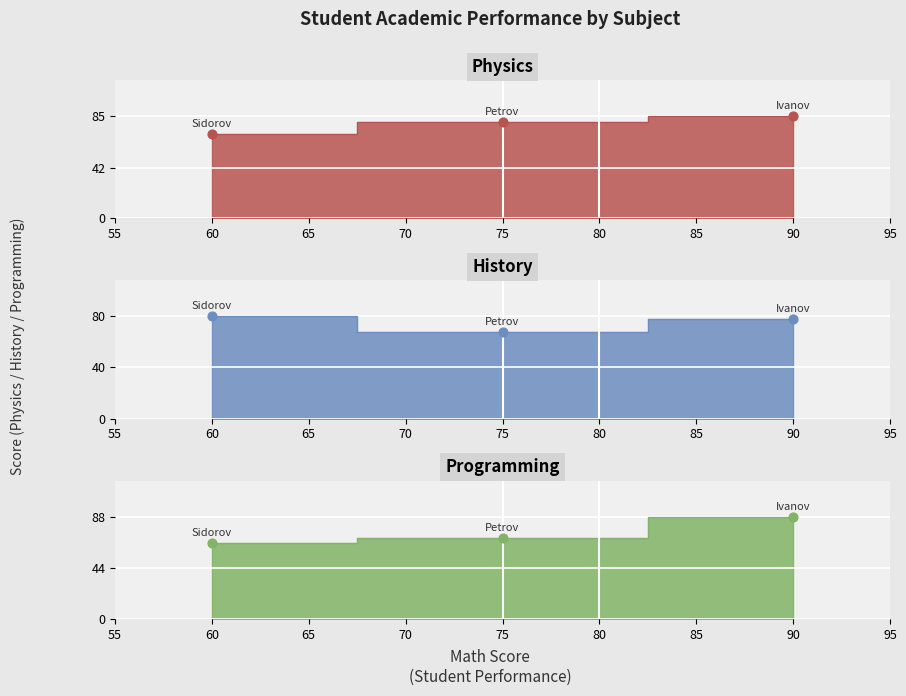

Which series contains the lowest Y value?

Programming